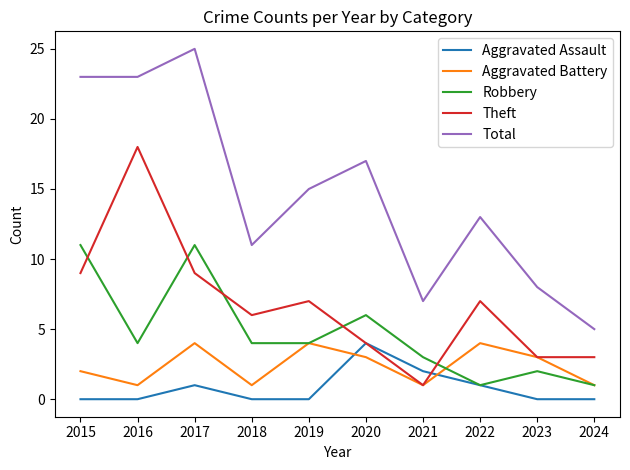

True or false: Theft has a value of 7 at 2022.

True